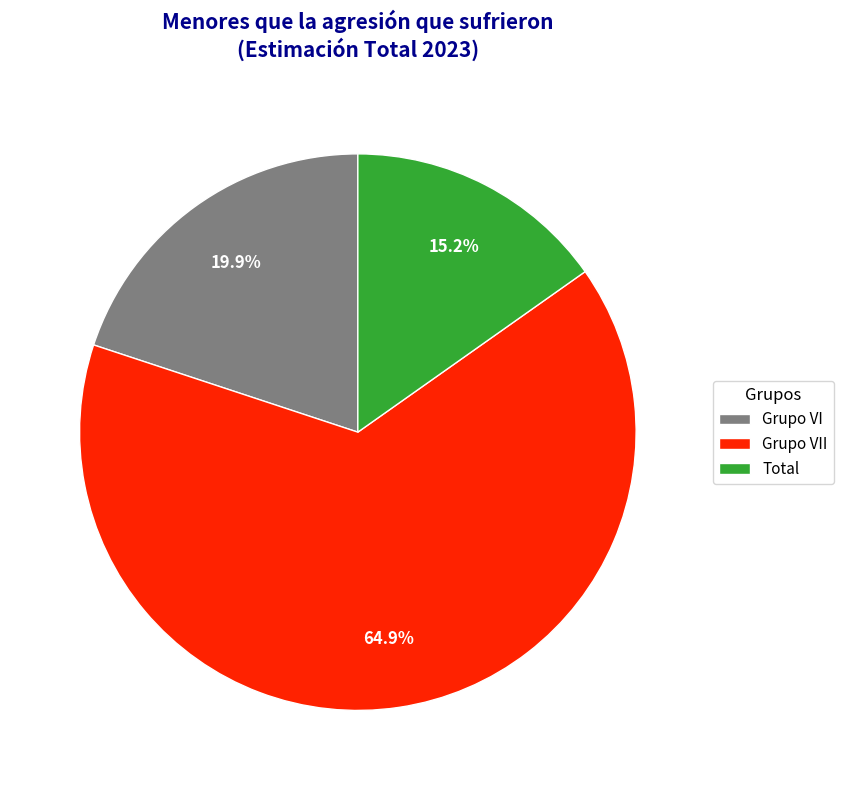

What is the ratio of the value at Total to the value at Grupo VI?

0.8